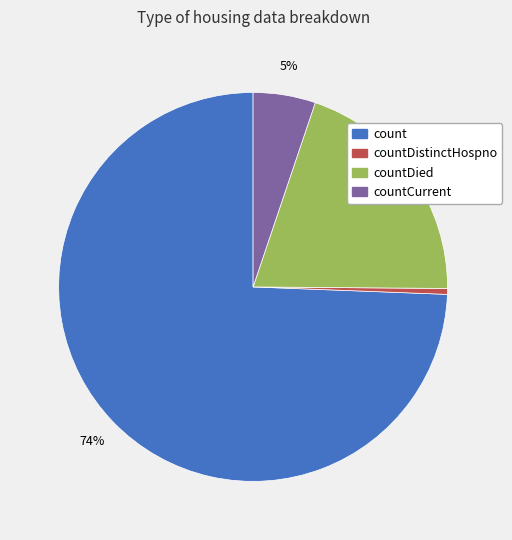

To the nearest percent, what is the average slice percentage?

25%